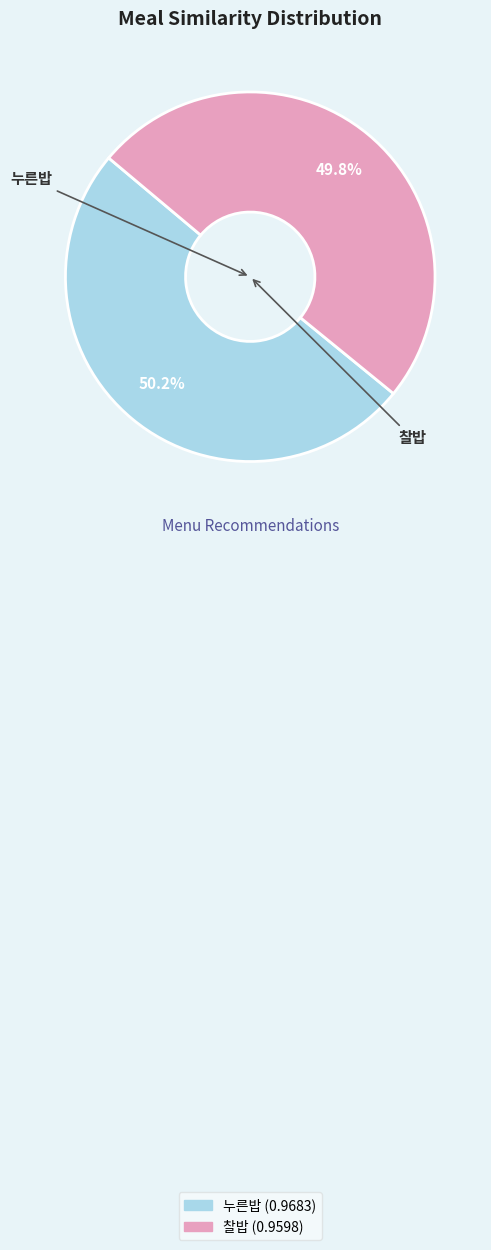

Is there any slice that represents more than half of the pie?

Yes